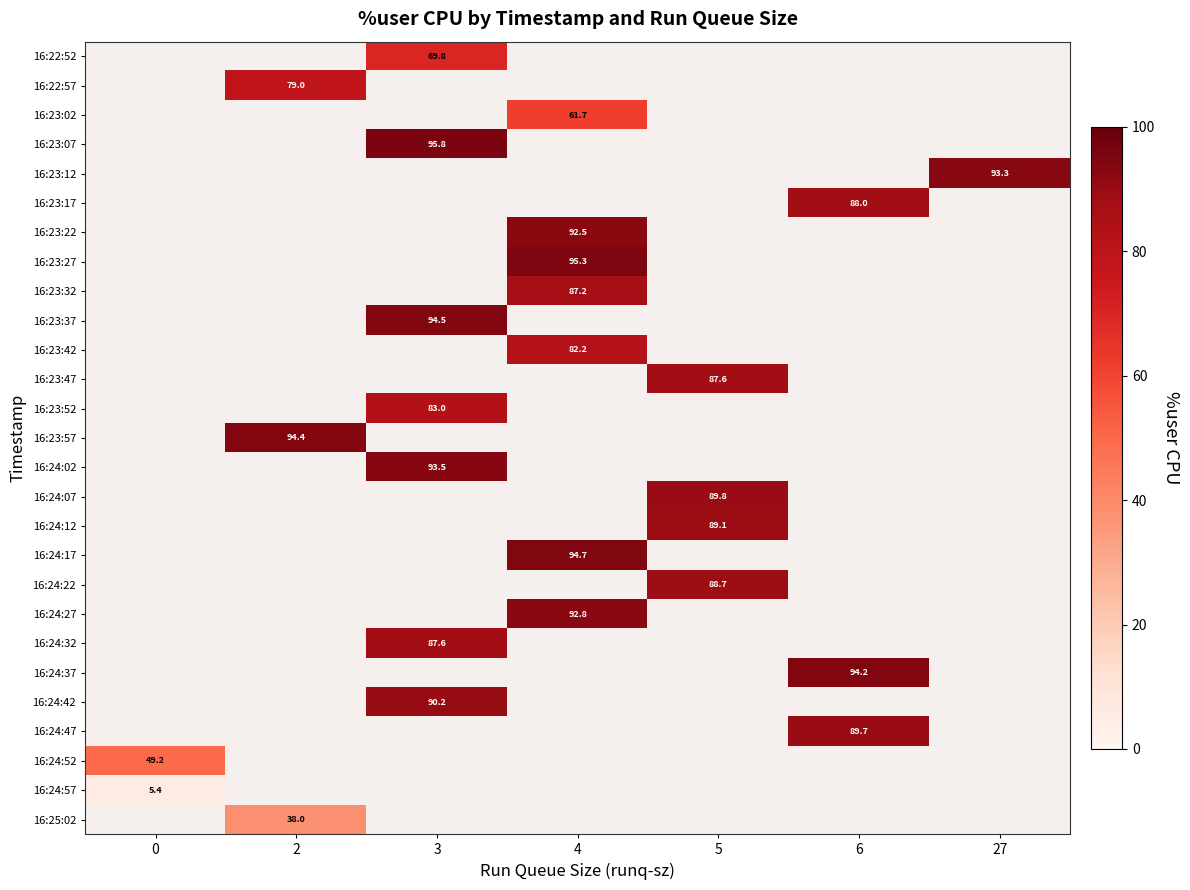

At which label does 16:24:17 first exceed 94?

4